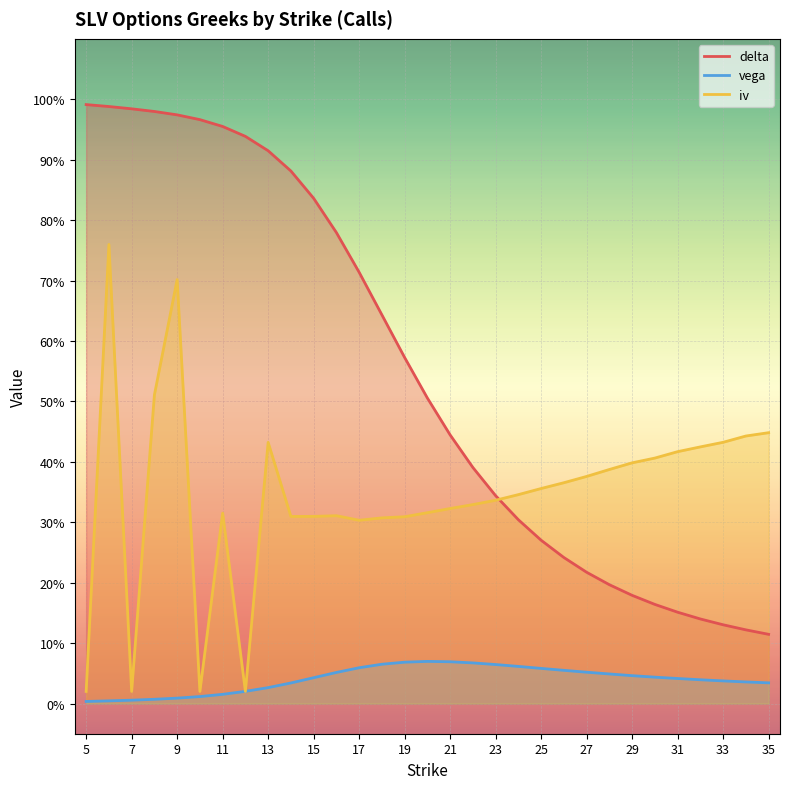

Rank the series at 18 from lowest to highest value.

vega, iv, delta